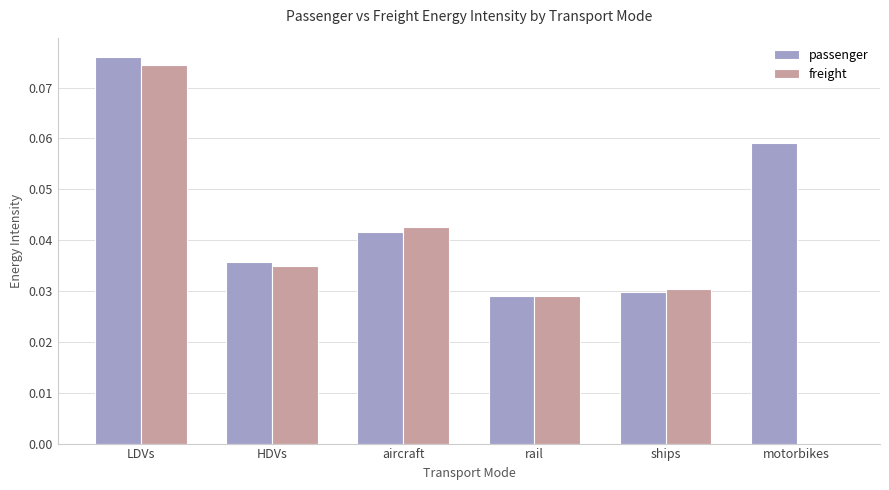

Which category has the highest value across all series?

LDVs